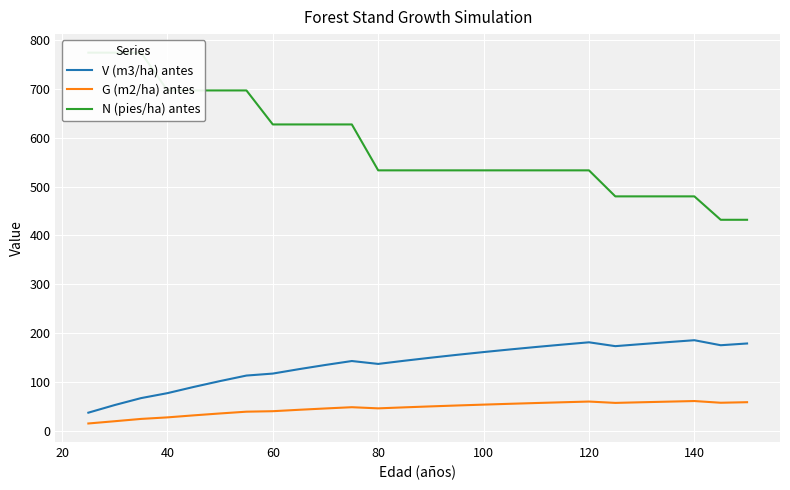

True or false: N (pies/ha) antes and G (m2/ha) antes intersect in this chart.

False